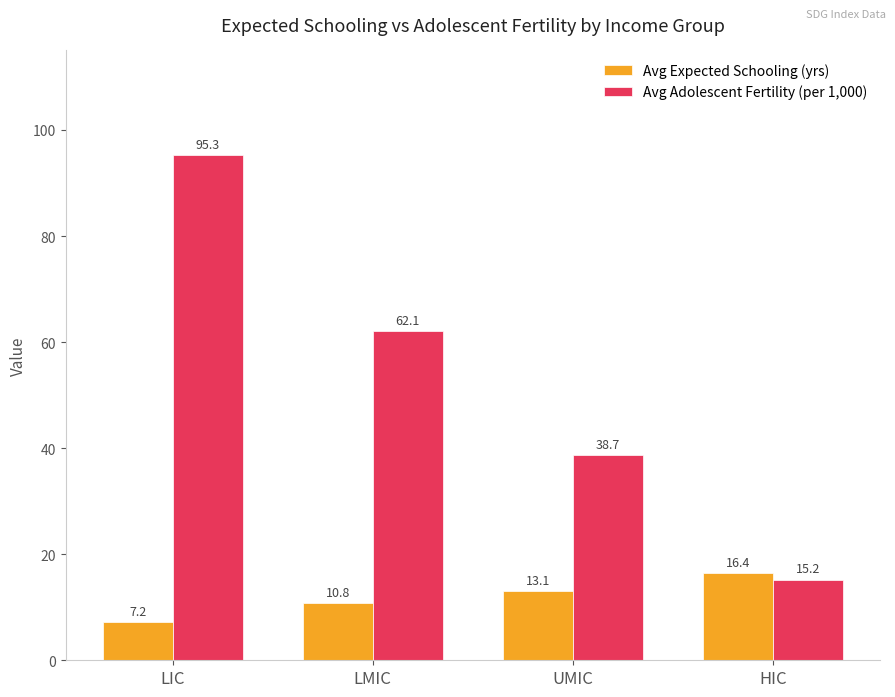

Which series has the largest total across all categories?

Avg Adolescent Fertility (per 1,000)